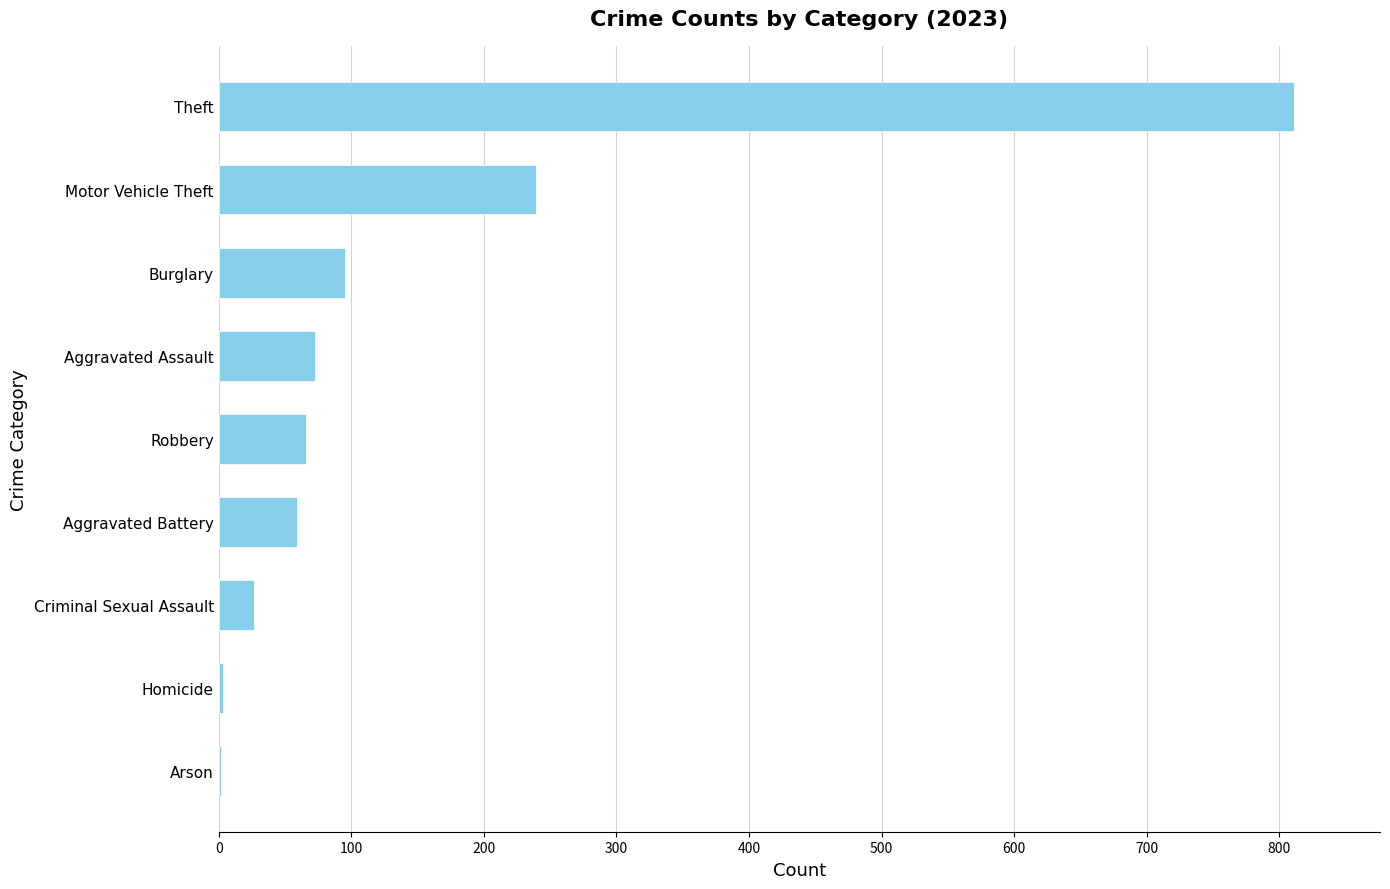

Which has a higher value, Burglary or Arson?

Burglary